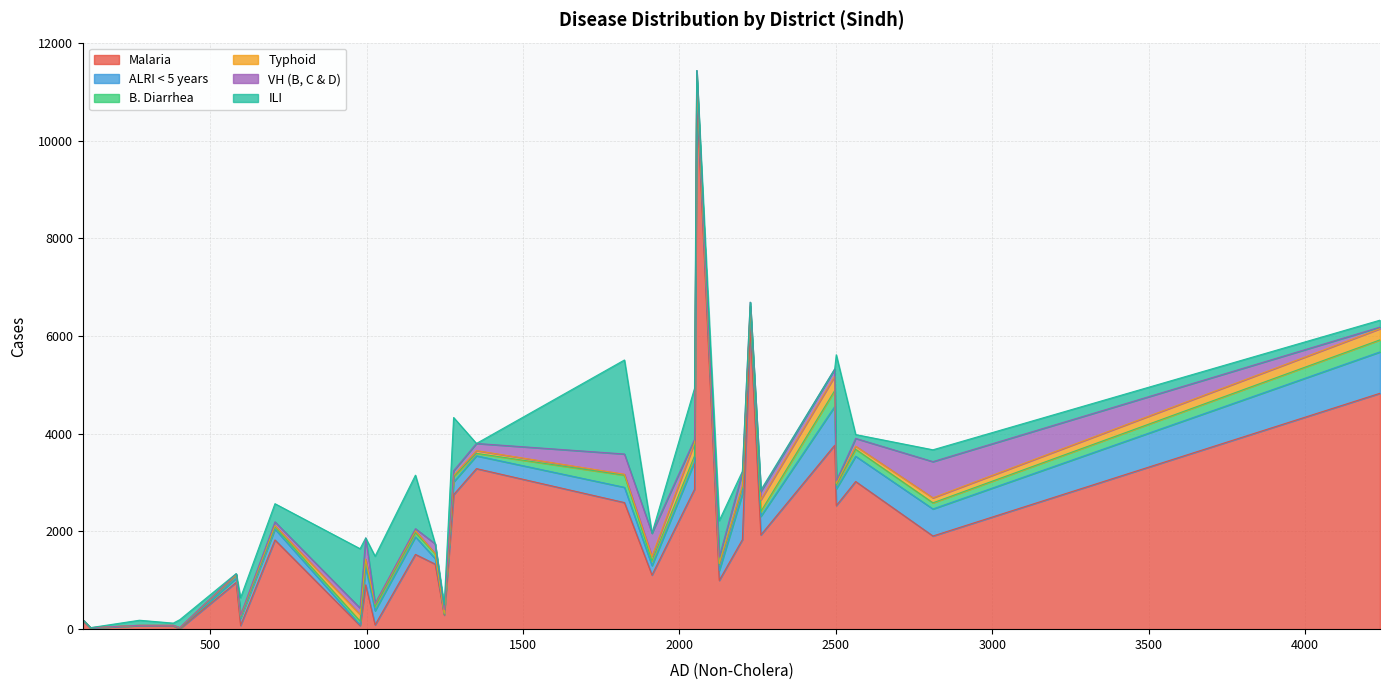

What is the highest value of the Malaria series?

10935